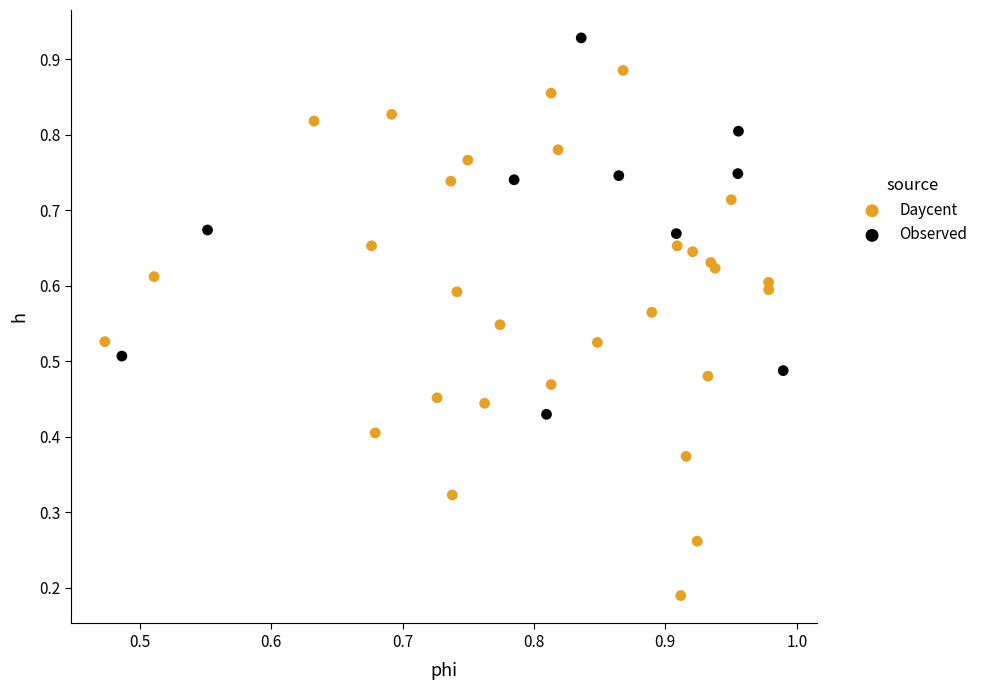

Which series has the largest Y range (max minus min)?

Daycent